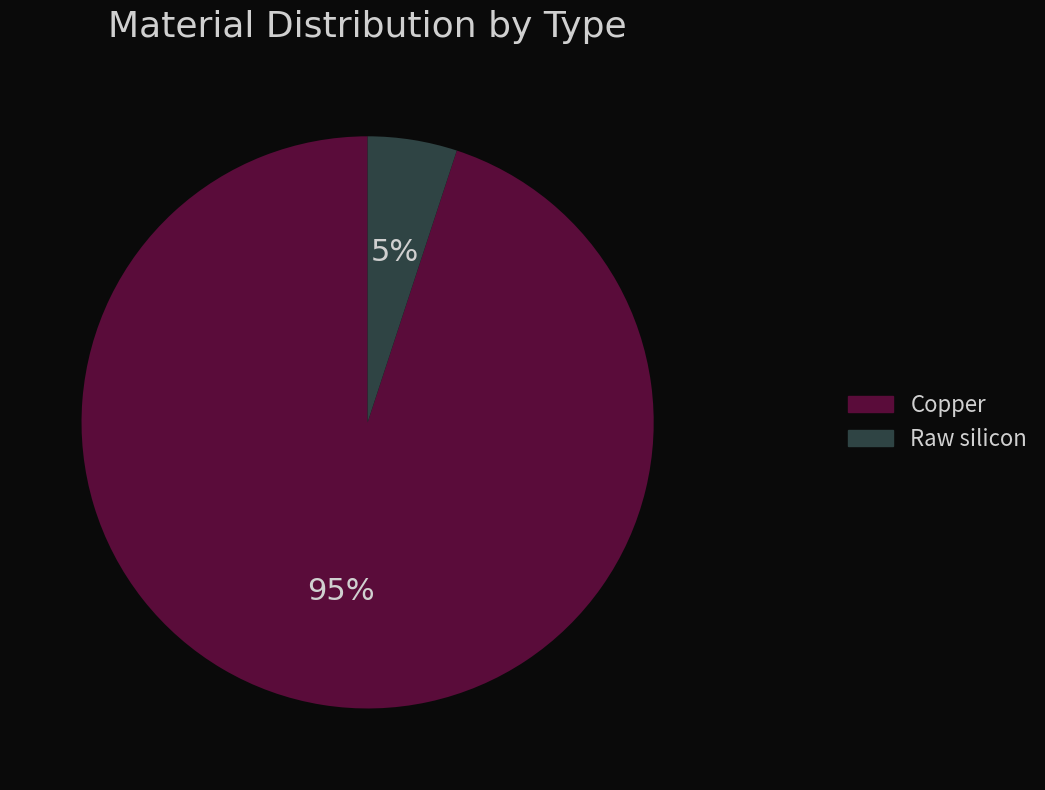

To the nearest percent, what is the difference between the largest and smallest slice percentages?

90%